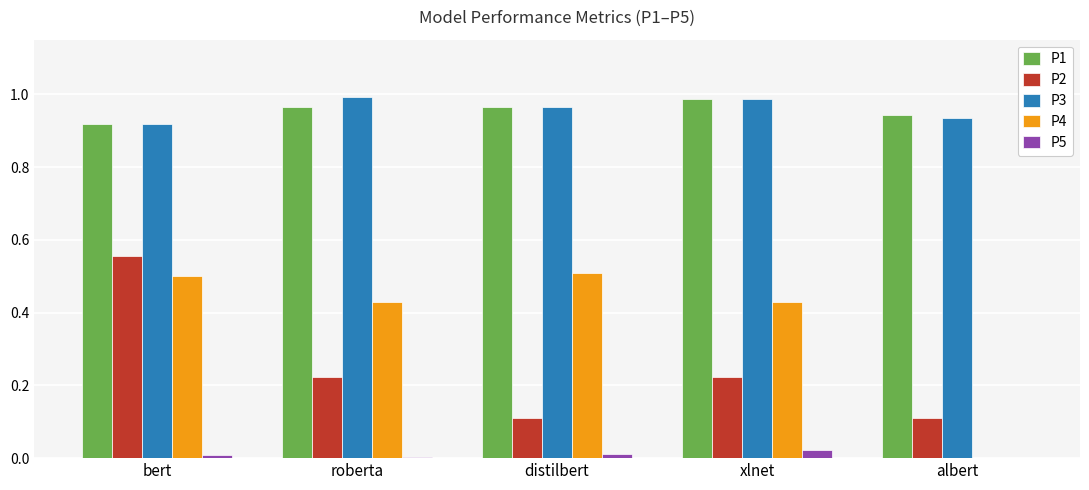

What is the total value across all series at xlnet?

2.6